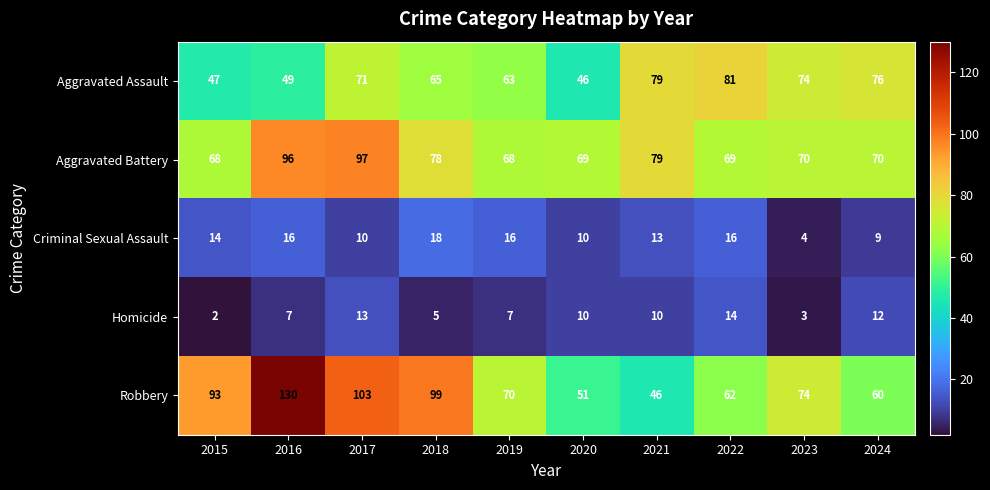

How many data points does each series have?

10